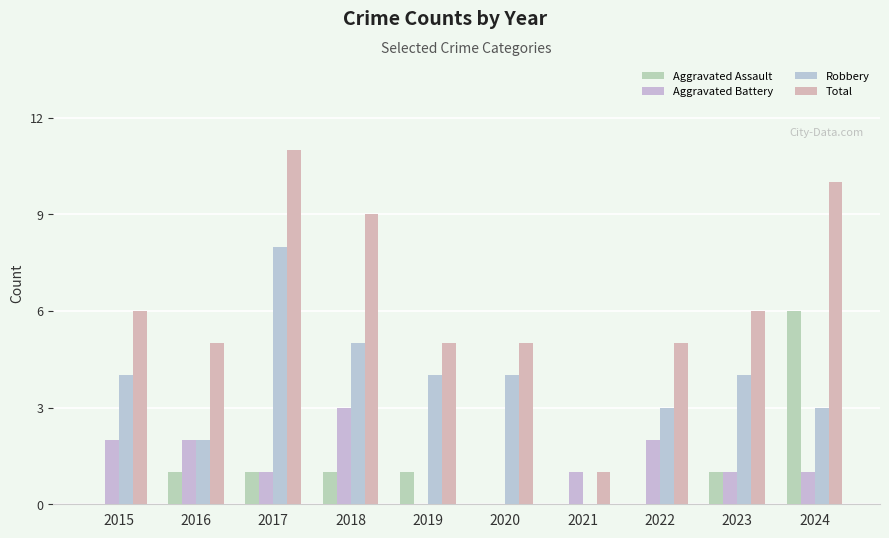

Count the number of data series in this chart.

4